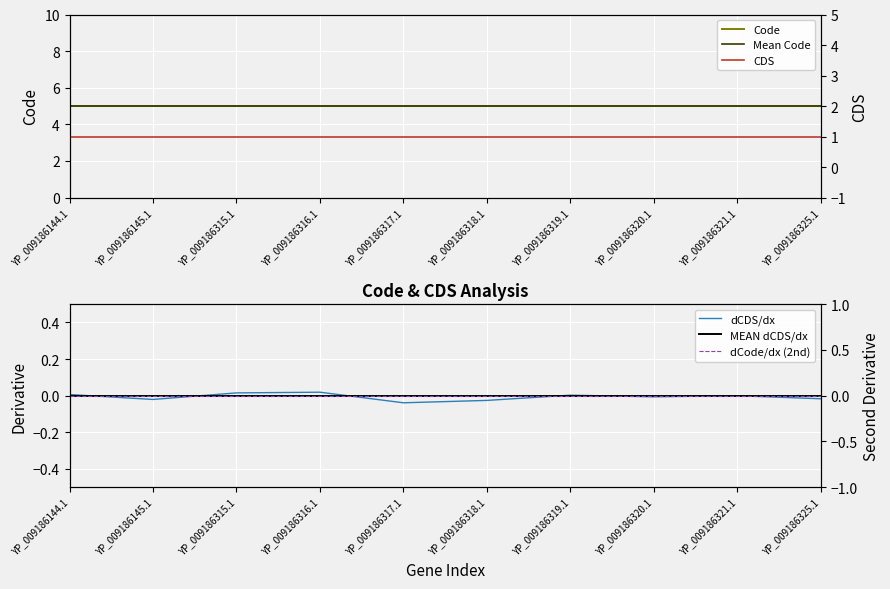

Is the value of CDS at YP_009186325.1 greater than the value of Mean Code at YP_009186316.1?

No